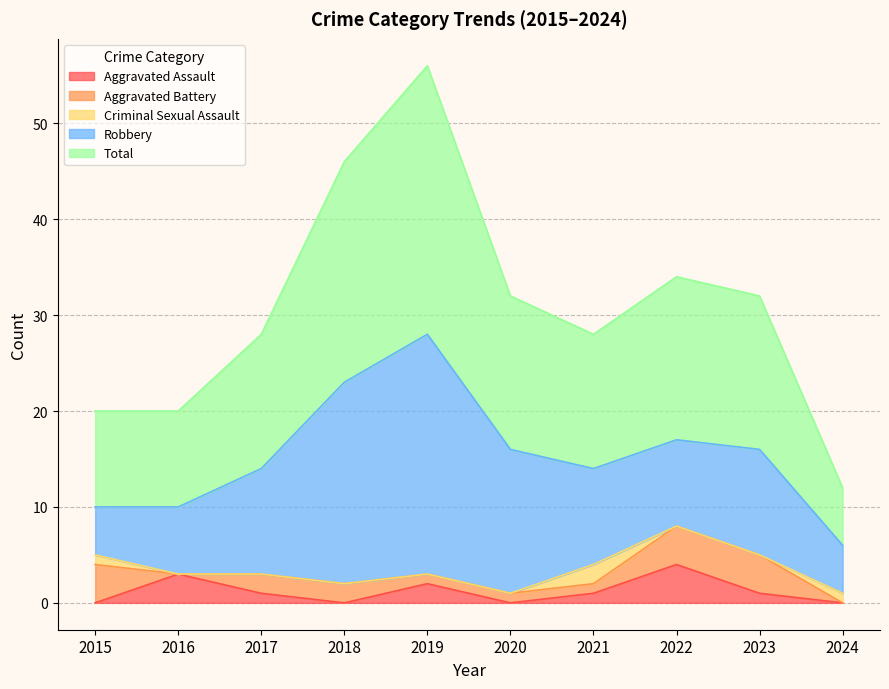

Which category has the highest value in the Robbery series?

2019